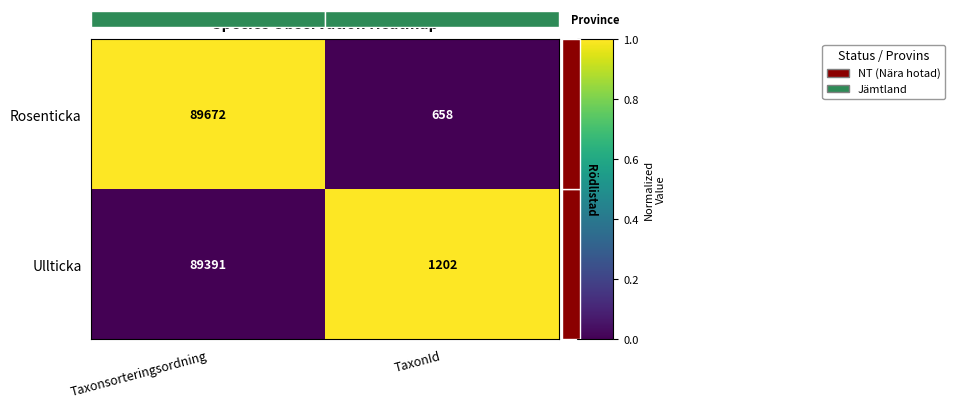

Is it true that Rosenticka equals 658 at TaxonId?

True